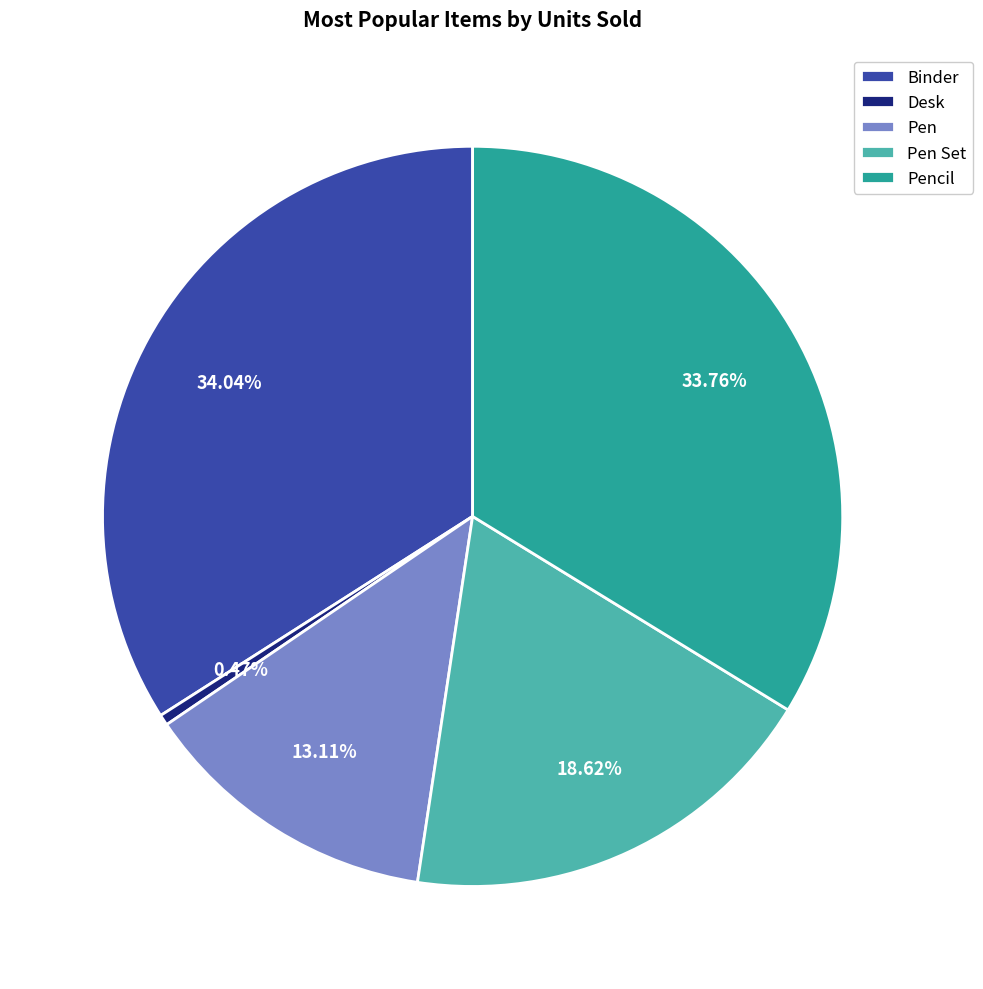

To the nearest percent, what is the difference between the Binder and Pen Set slice percentages?

15%